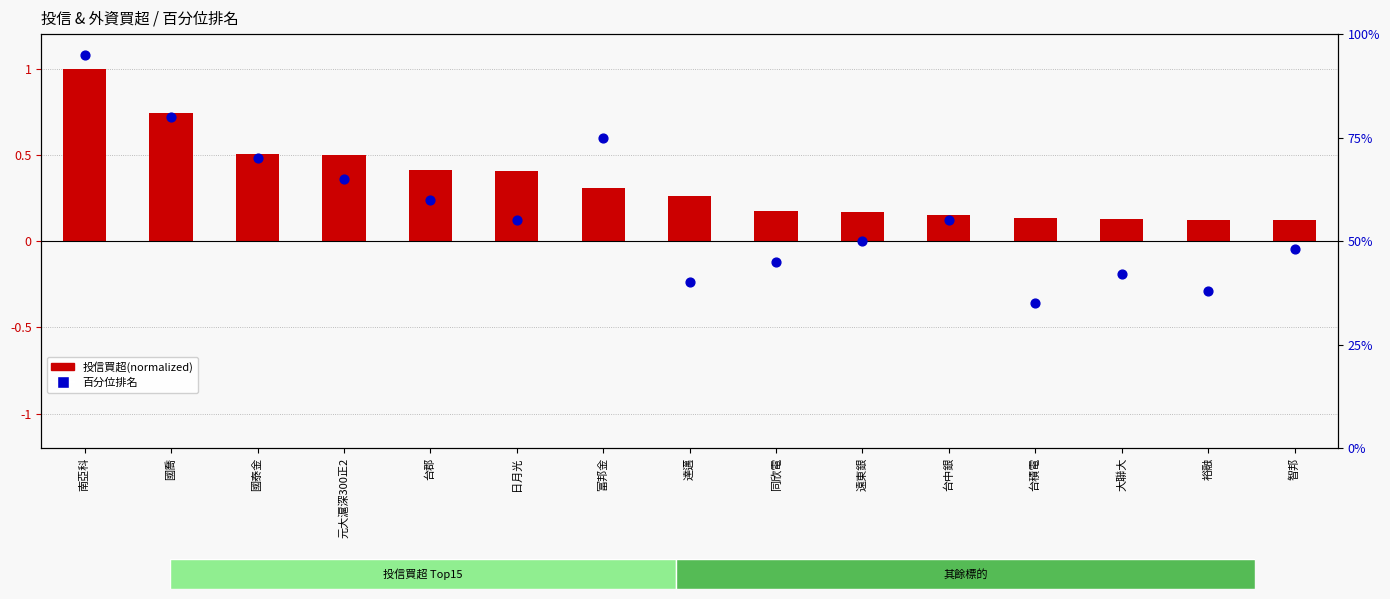

At how many categories does at least one series exceed 93?

1